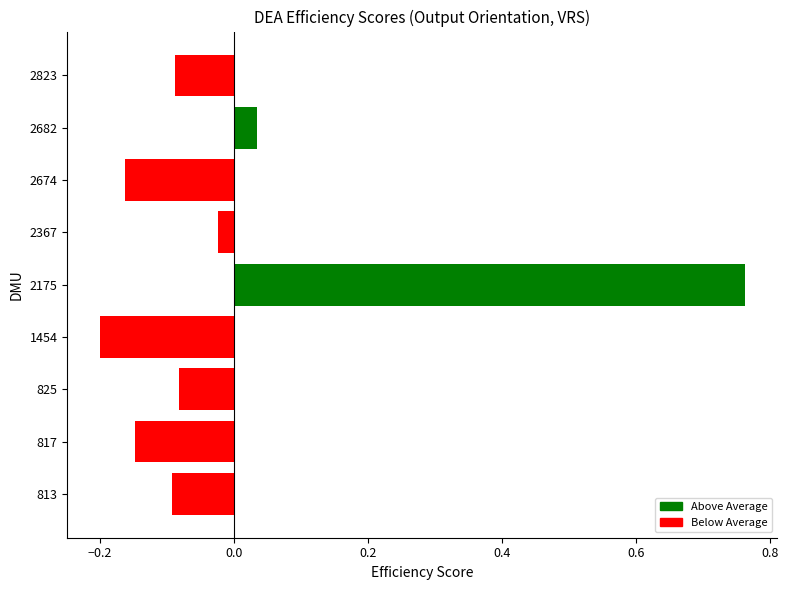

Which label corresponds to the smallest value in the chart?

1454